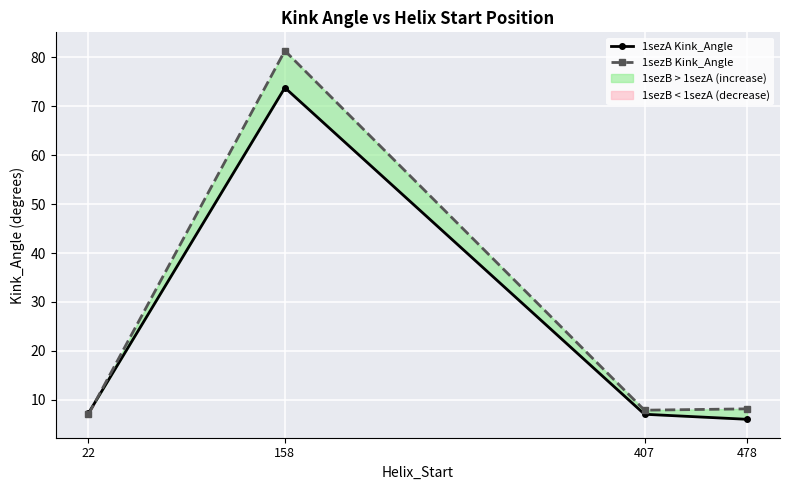

In 1sezB Kink_Angle, how many points are lower than both neighbors (excluding endpoints)?

1